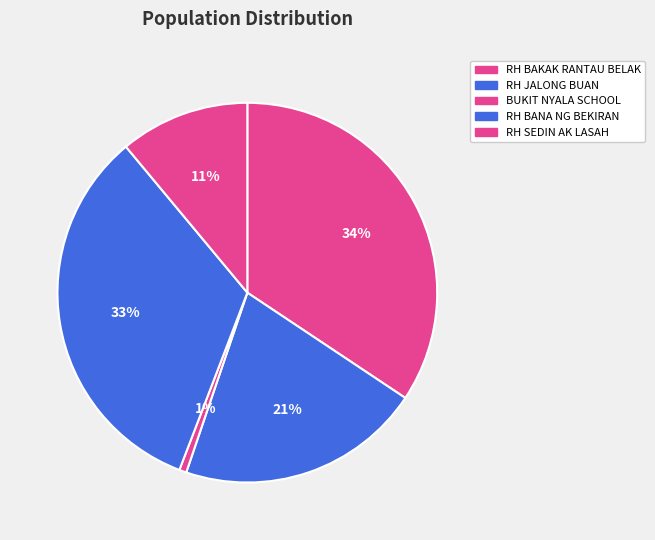

True or false: RH SEDIN AK LASAH accounts for 6% of the total.

False